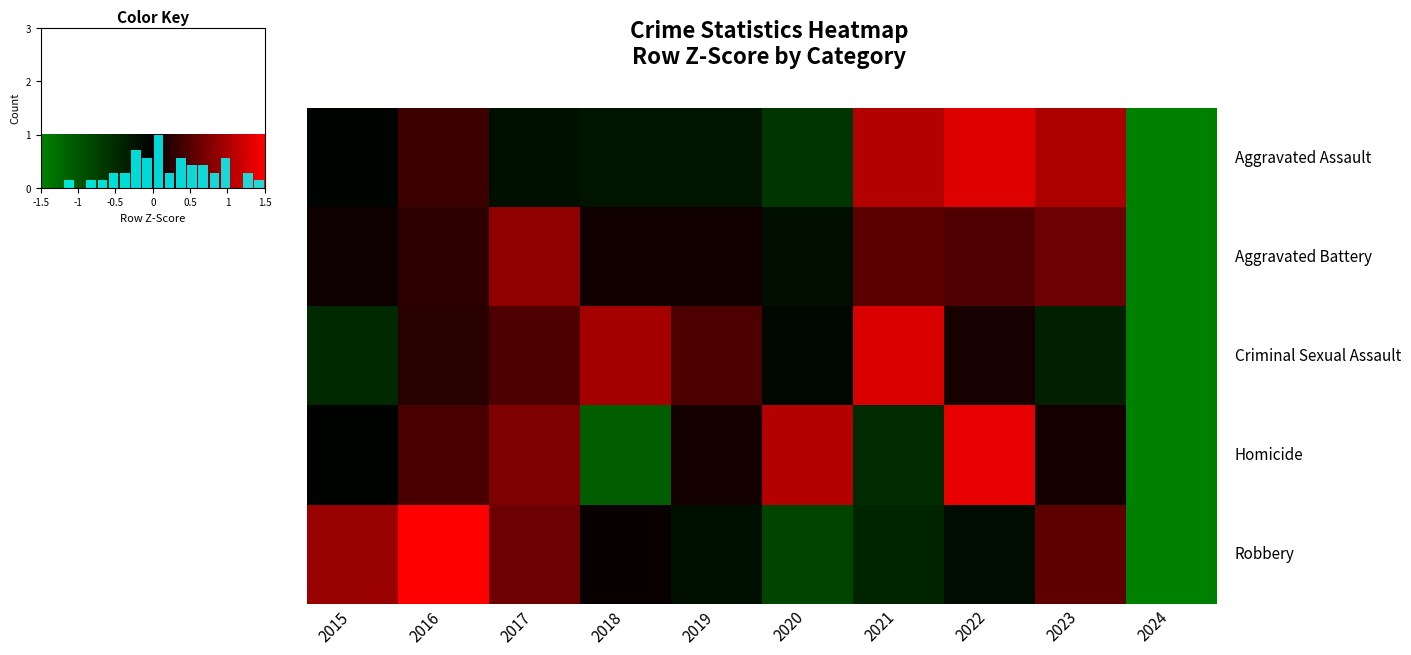

How many data points in Homicide are above 0?

6